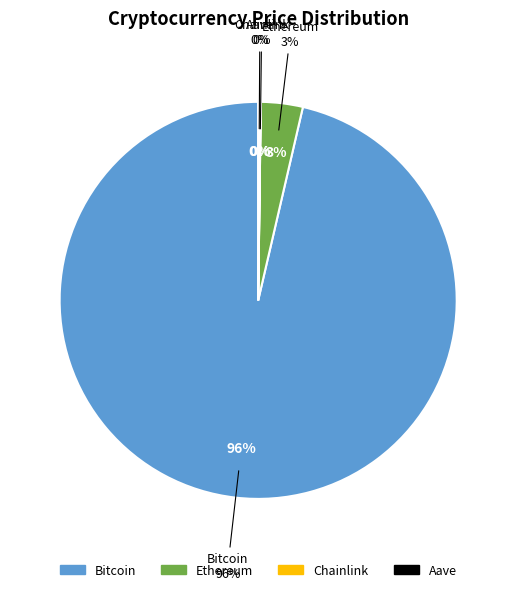

What is the largest slice in the pie chart?

Bitcoin